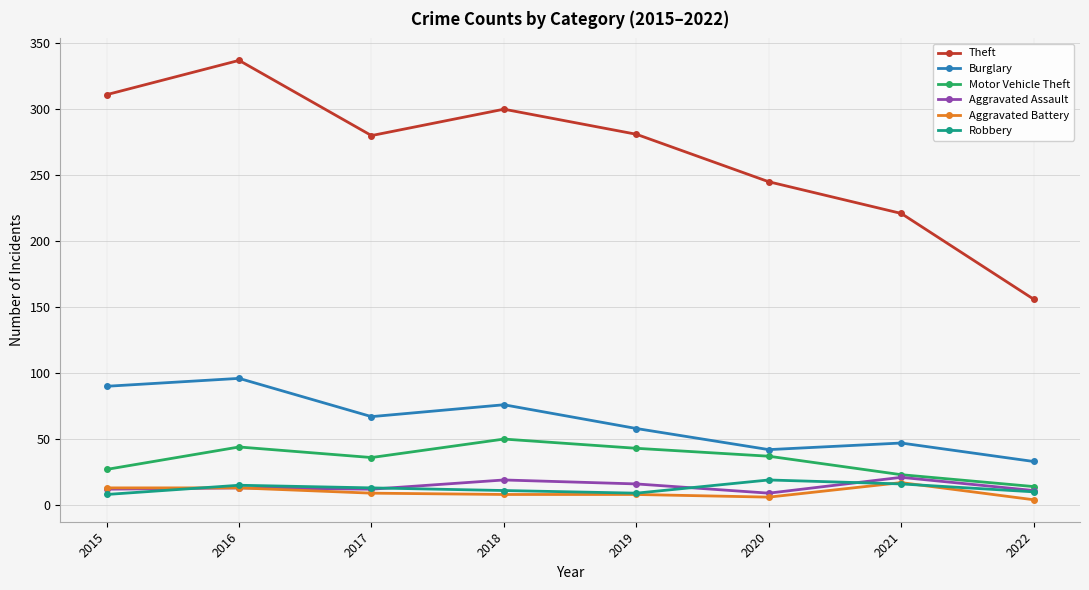

True or false: Aggravated Battery has more than 0 points higher than both neighbors.

True